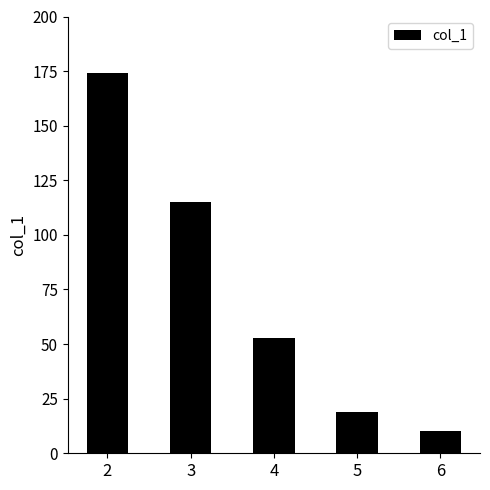

Reading right to left, what are all the values shown in this chart?

6=10	5=19	4=53	3=115	2=174